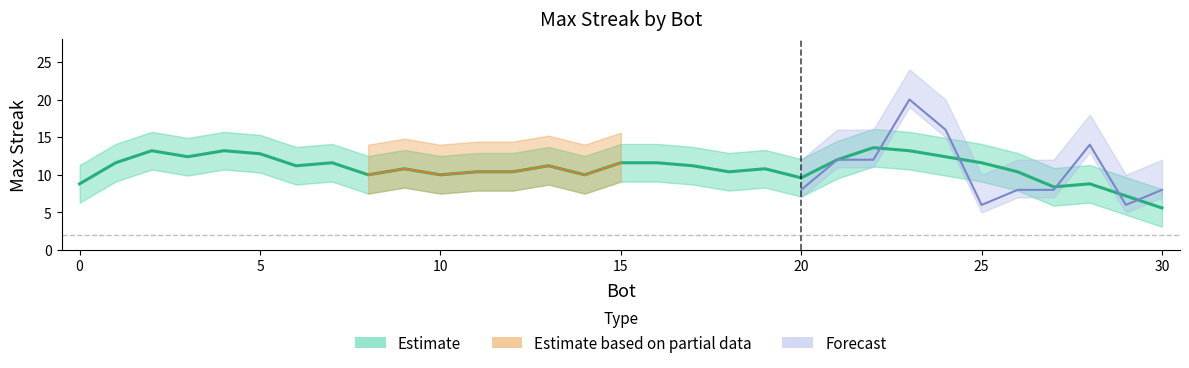

The value at 24 is 16. True or false?

True